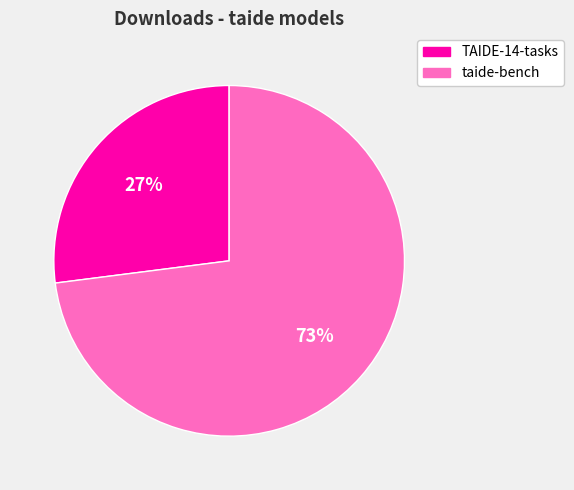

What percentage is the TAIDE-14-tasks slice, to the nearest percent?

27%